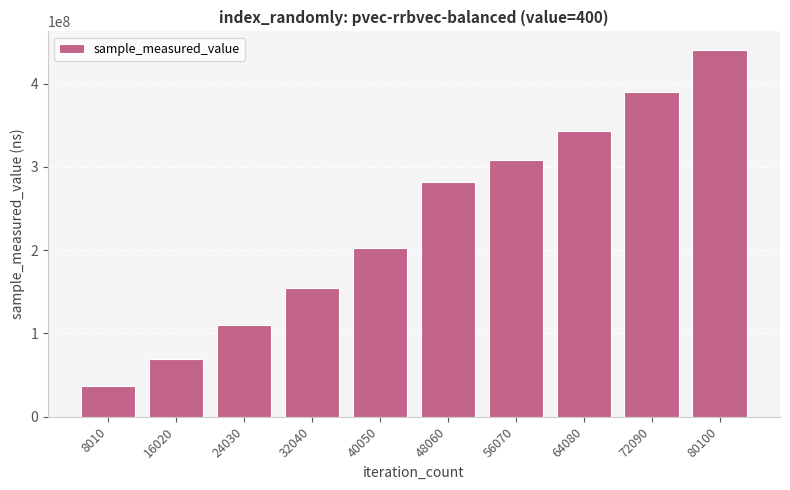

The value at 48060 is 75053839. True or false?

False